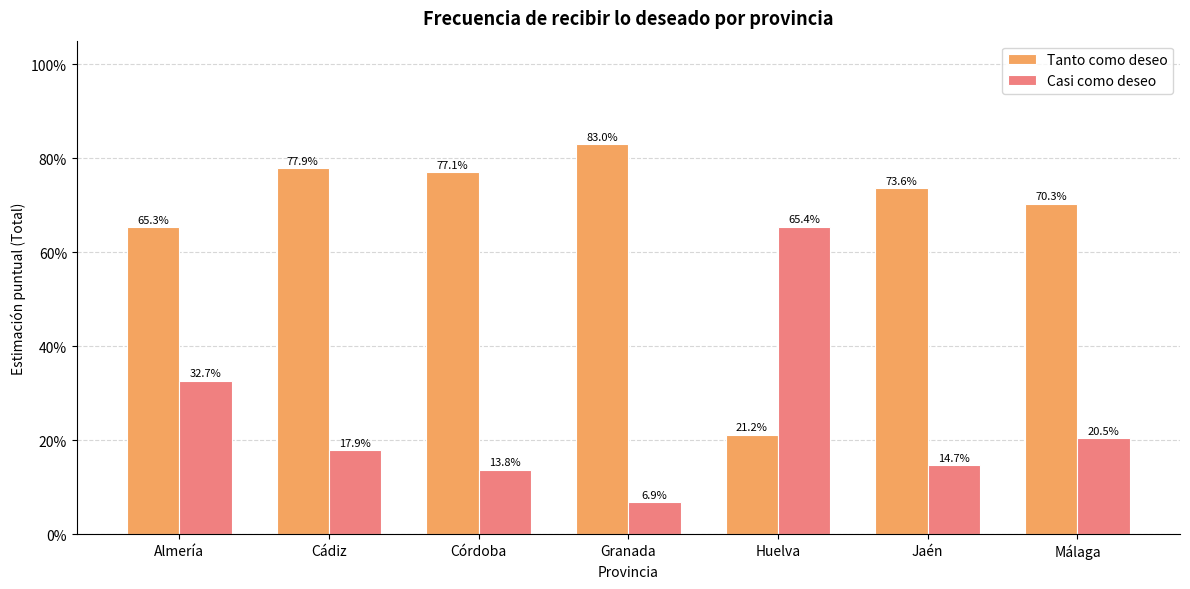

Are the bars horizontal?

No